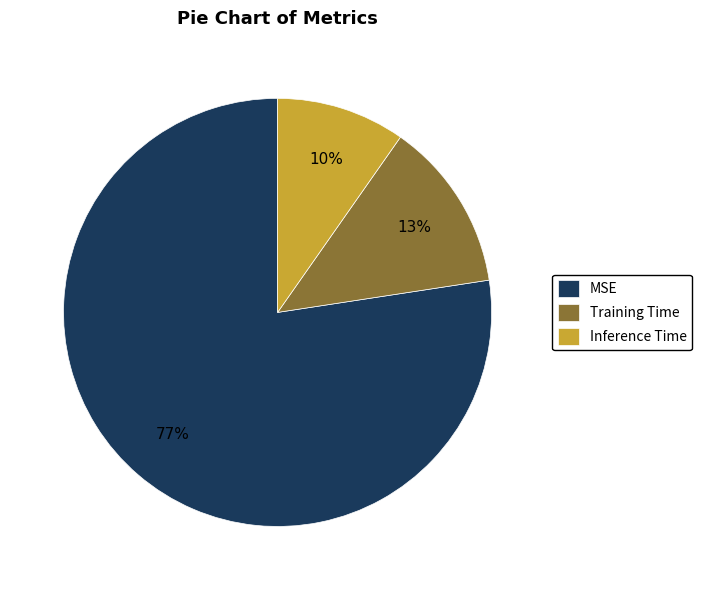

Is it true that Training Time is 13% of the pie?

True